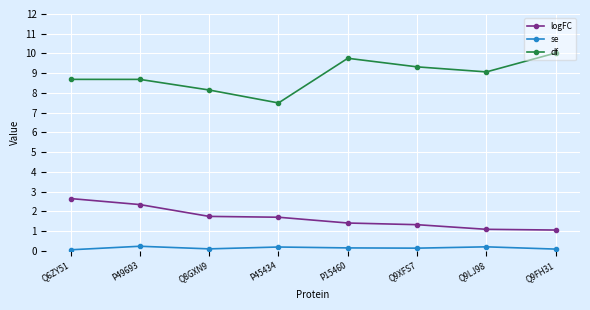

True or false: df has a value of 3.7 at Q6ZY51.

False